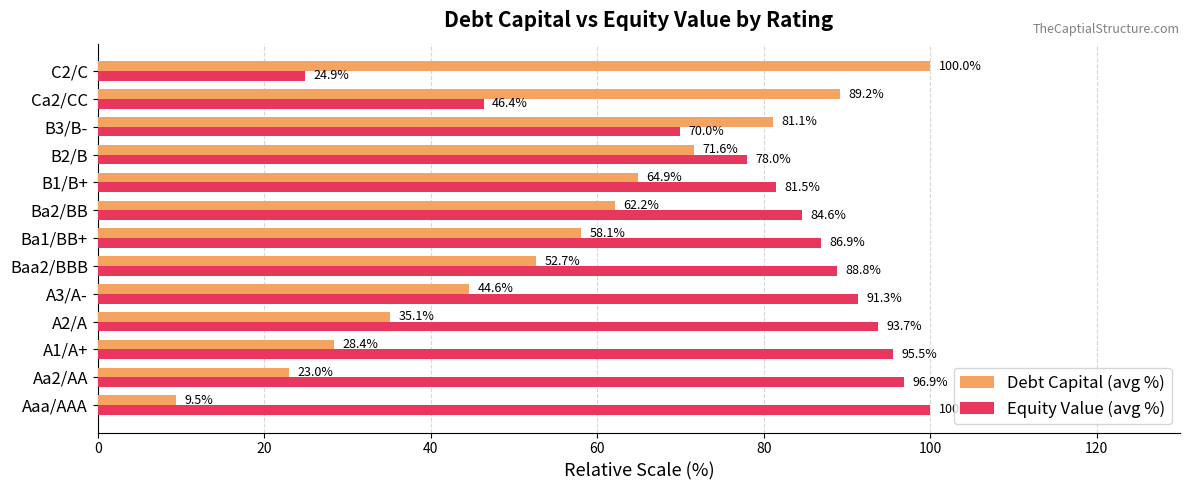

Where is Debt Capital (avg %) nearest to the value 54?

Baa2/BBB